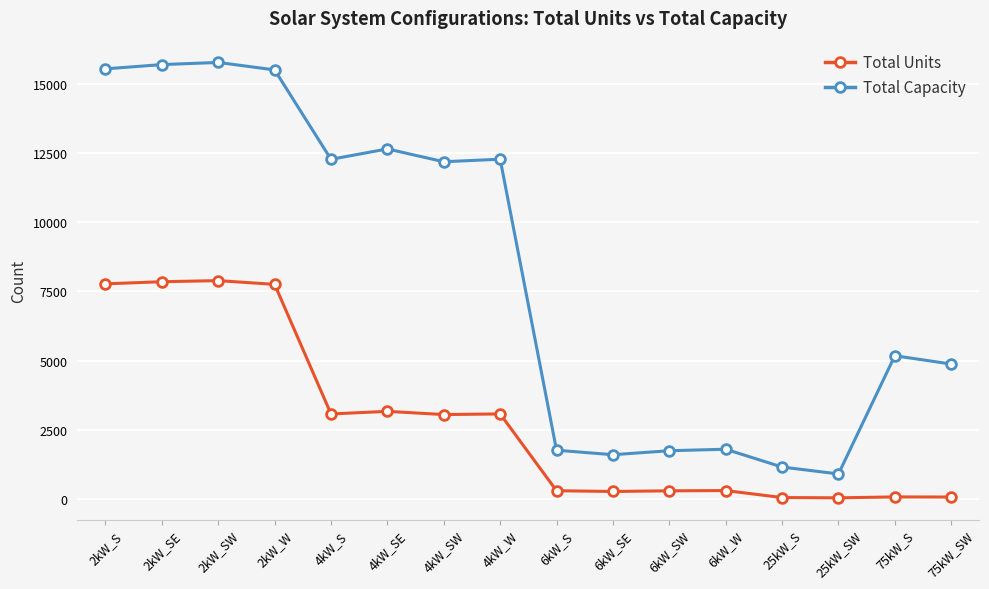

What is the greatest value displayed?

15784